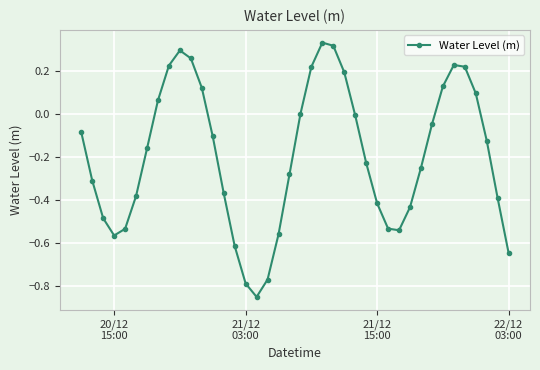

True or false: the data has more than 2 interior local peaks.

True